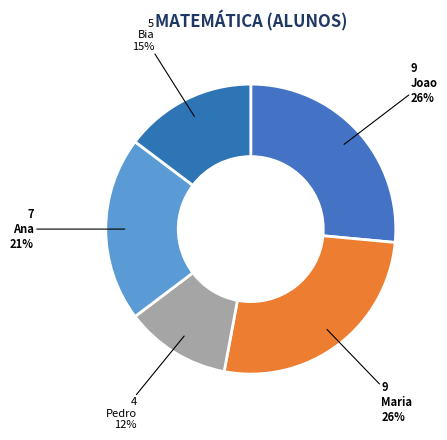

Which slice is the smallest?

Pedro